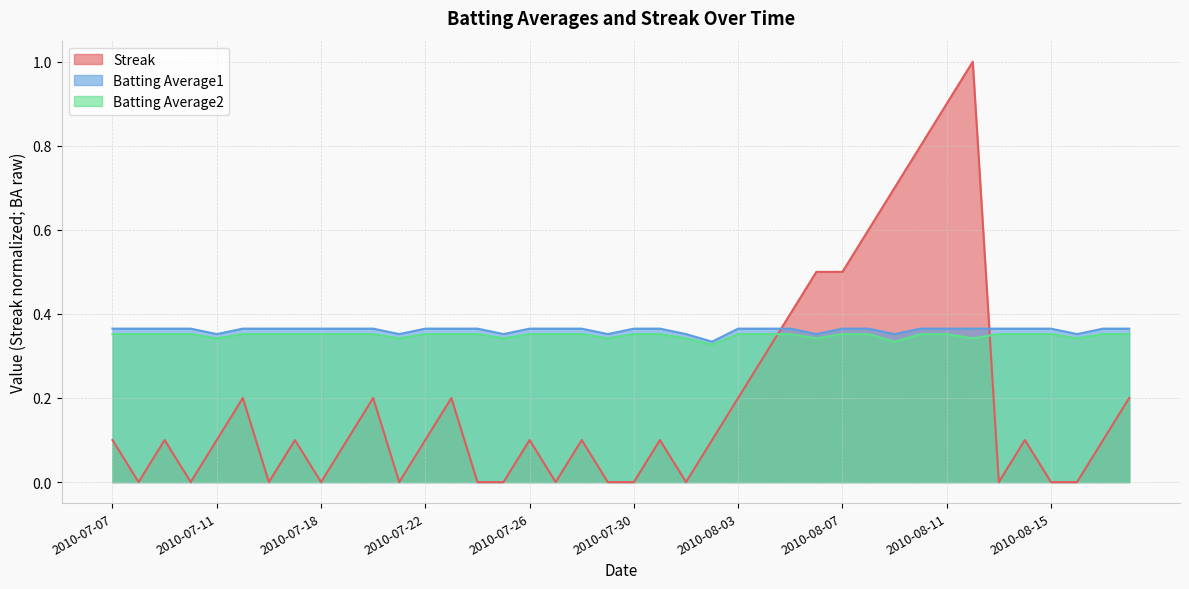

What is the sum of all Batting Average1 values?

14.5